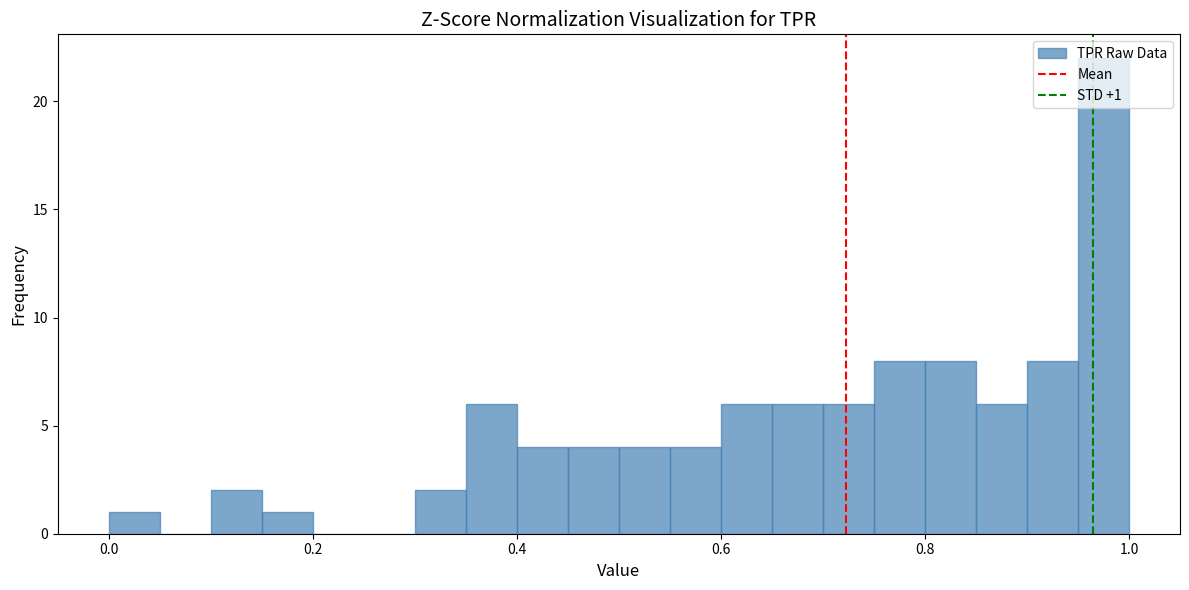

Around what value on the x-axis is the tallest bar? Give the approximate position of its centre, as read against the axis.

0.98